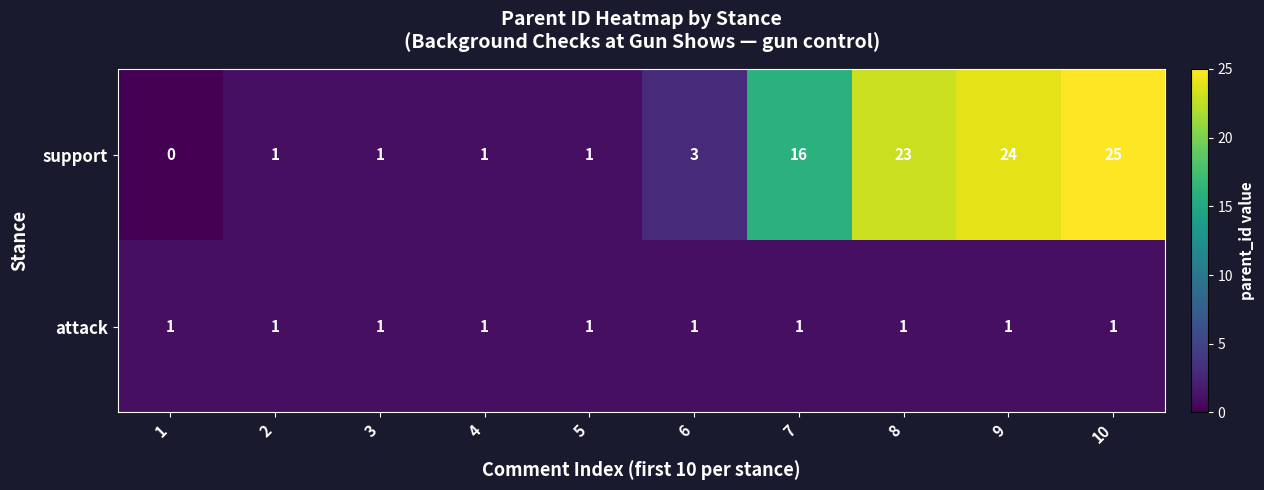

Is it true that support equals 9 at 1?

False